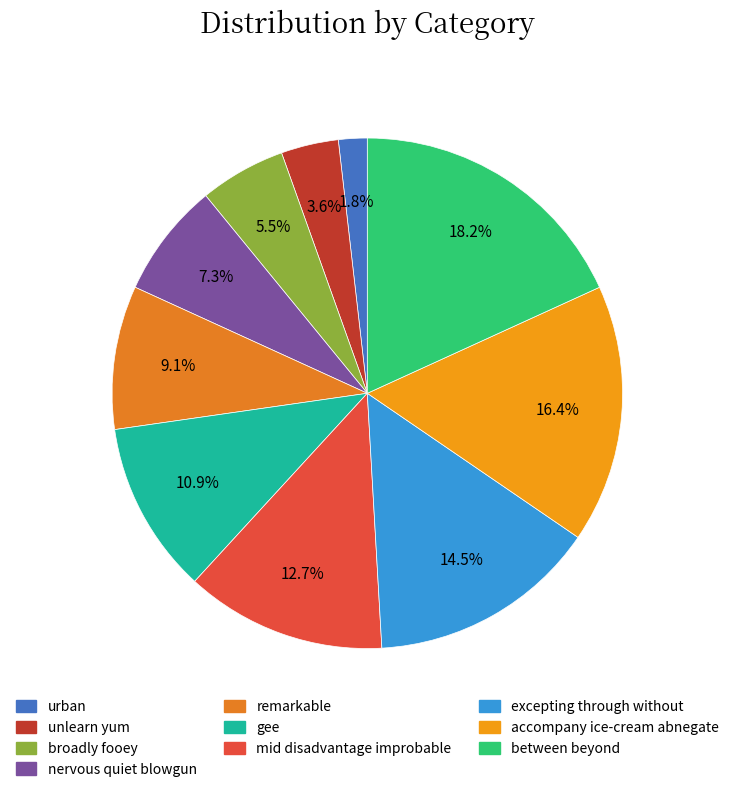

The broadly fooey slice represents 1% of the pie. True or false?

False